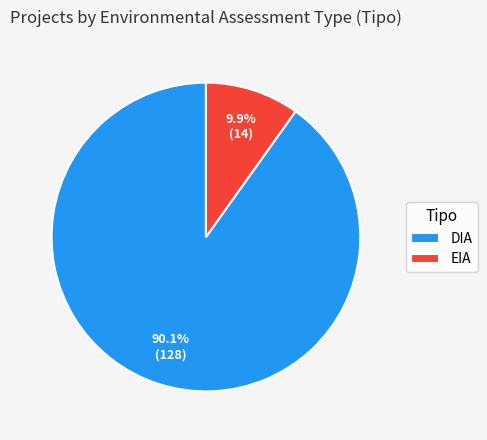

Between DIA and EIA, which is larger?

DIA